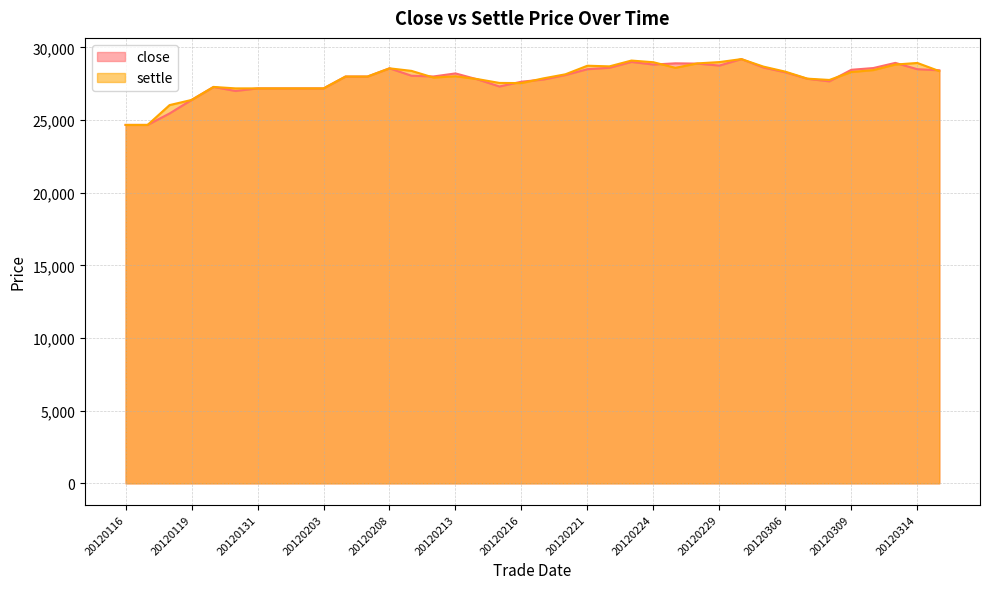

Reading right to left, extract all data points from this chart.

close: 20120316=28425	20120314=28500	20120313=28935	20120312=28580	20120309=28460	20120308=27665	20120307=27840	20120306=28285	20120305=28615	20120301=29195	20120229=28750	20120228=28885	20120227=28905	20120224=28820	20120223=29000	20120222=28600	20120221=28500	20120220=28100	20120217=27790	20120216=27640	20120215=27310	20120214=27800	20120213=28210	20120210=28000	20120209=28050	20120208=28560	20120207=27995	20120206=27995	20120203=27180	20120202=27180	20120201=27180	20120131=27180	20120130=27000	20120120=27280	20120119=26385	20120118=25455	20120117=24665	20120116=24665
settle: 20120316=28370	20120314=28930	20120313=28820	20120312=28440	20120309=28305	20120308=27760	20120307=27850	20120306=28330	20120305=28680	20120301=29195	20120229=28990	20120228=28900	20120227=28595	20120224=28980	20120223=29095	20120222=28695	20120221=28740	20120220=28150	20120217=27870	20120216=27545	20120215=27555	20120214=27820	20120213=28015	20120210=27925	20120209=28385	20120208=28560	20120207=27995	20120206=27995	20120203=27180	20120202=27180	20120201=27180	20120131=27180	20120130=27180	20120120=27280	20120119=26385	20120118=26030	20120117=24665	20120116=24665